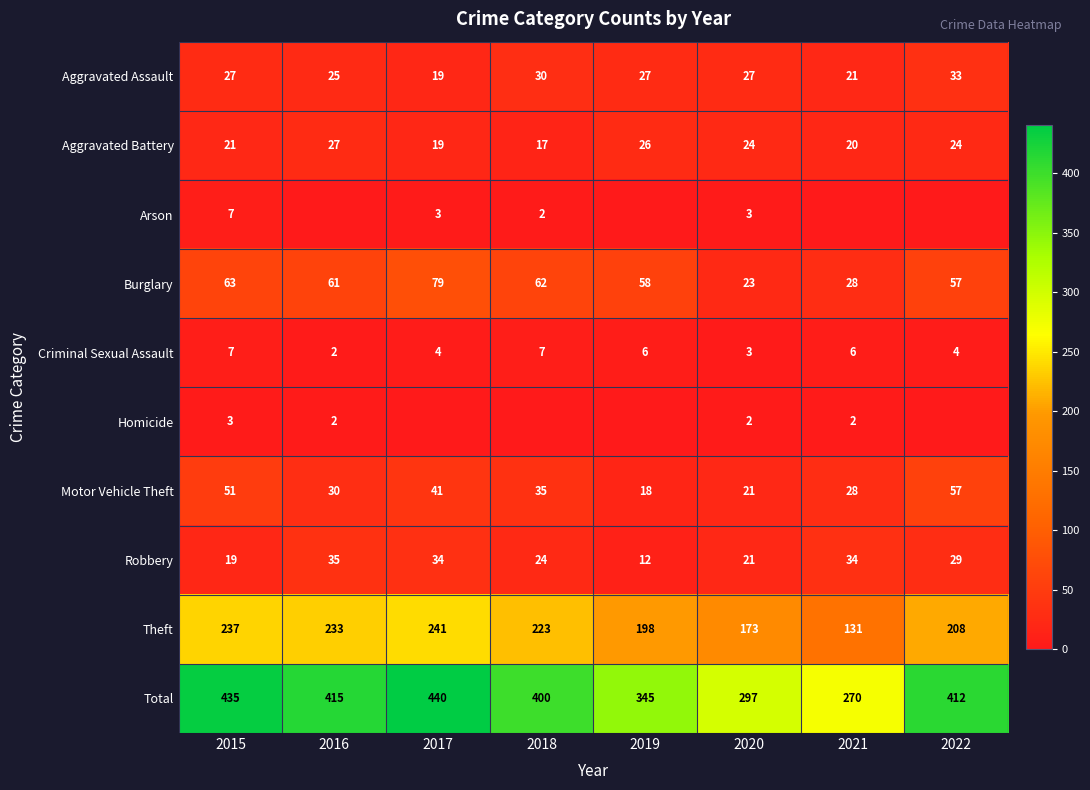

Rank the categories by Total value from highest to lowest.

2017, 2015, 2016, 2022, 2018, 2019, 2020, 2021